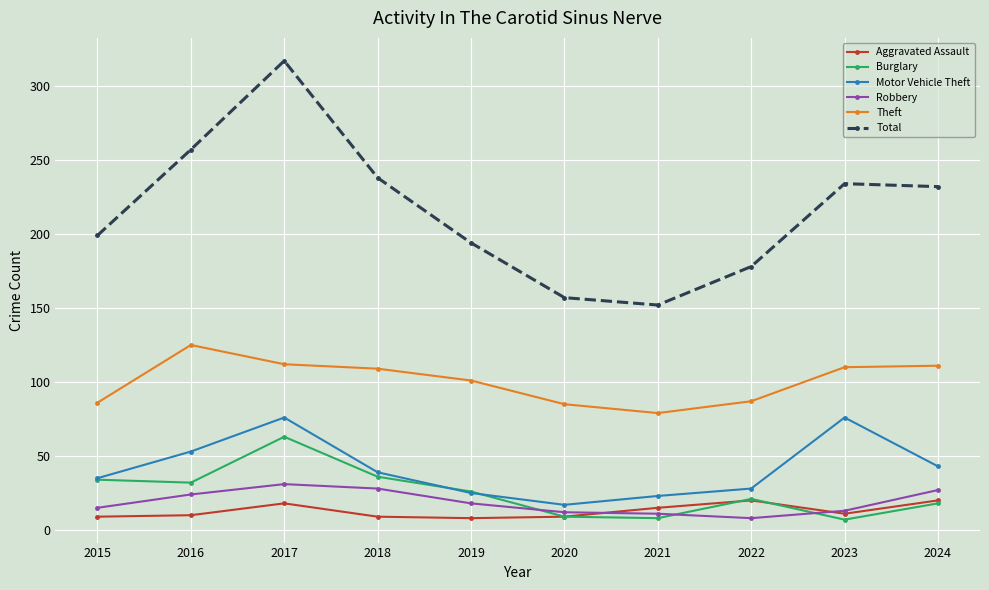

The value of Total at 2022 is 178. True or false?

True